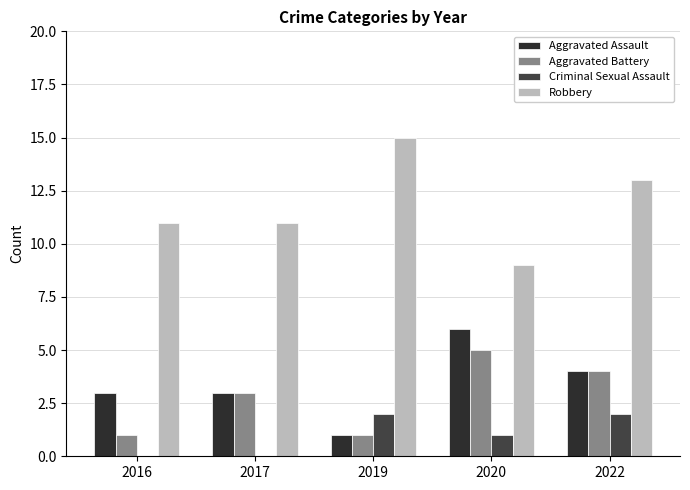

At which label does Robbery reach its peak?

2019